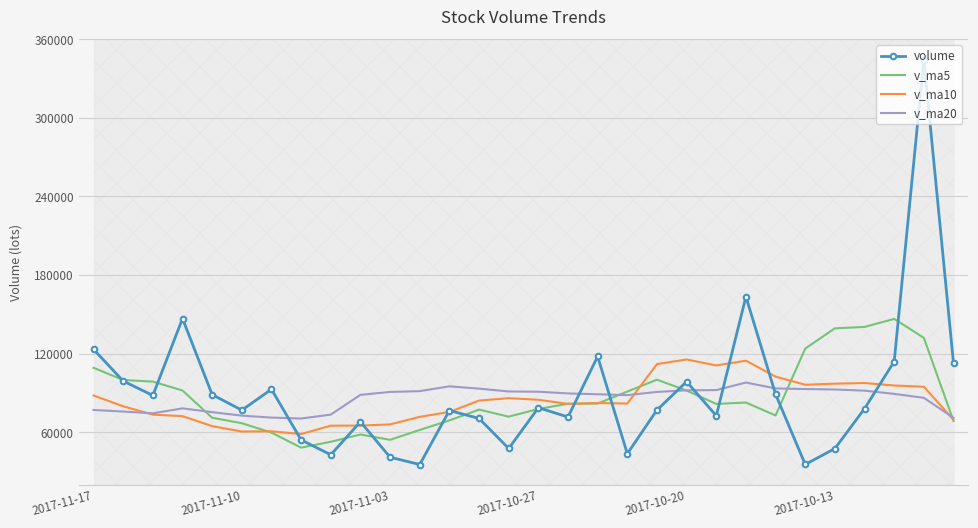

What is the highest value of the v_ma5 series?

146520.3